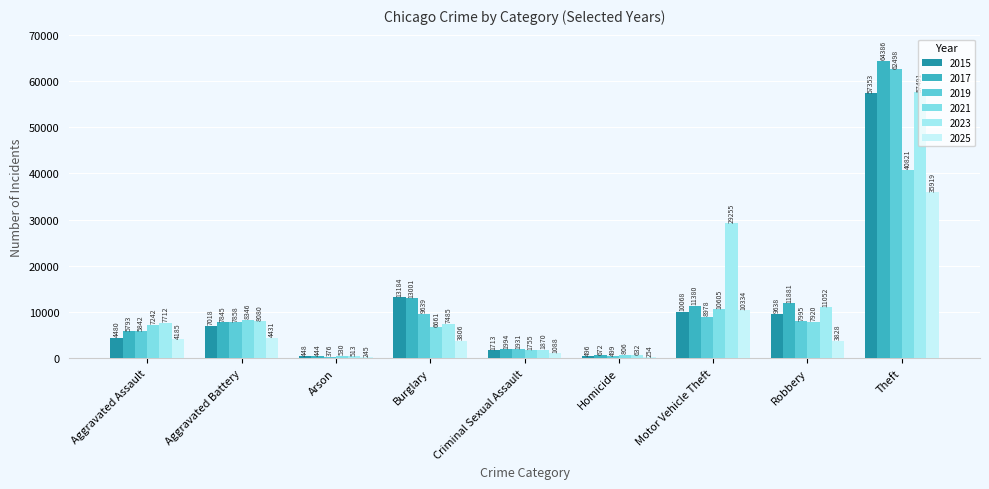

At which label does 2019 first exceed 7858?

Burglary